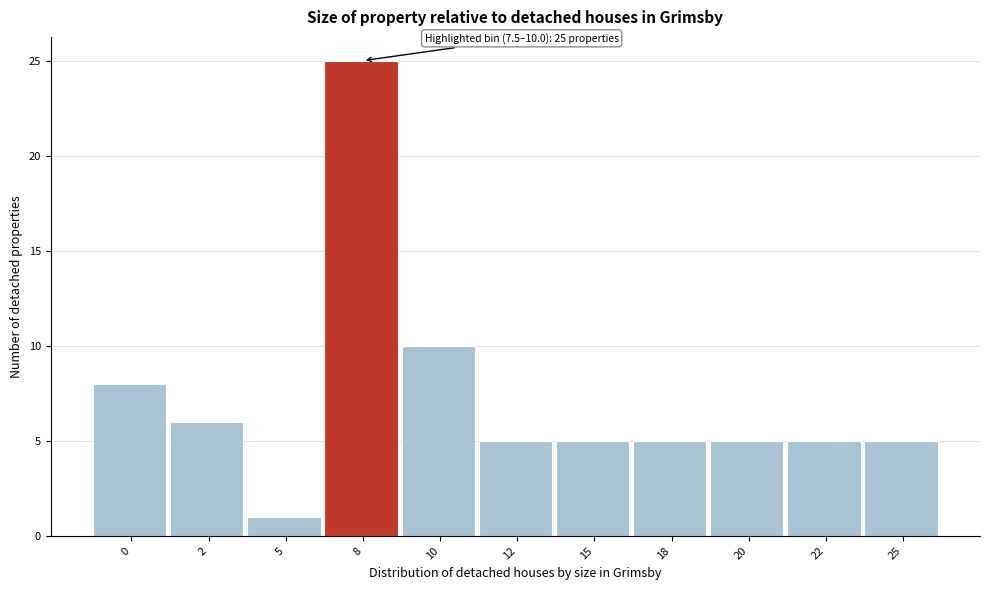

Reading left to right, what are all the values shown in this chart?

0=8	2=6	5=1	8=25	10=10	12=5	15=5	18=5	20=5	22=5	25=5